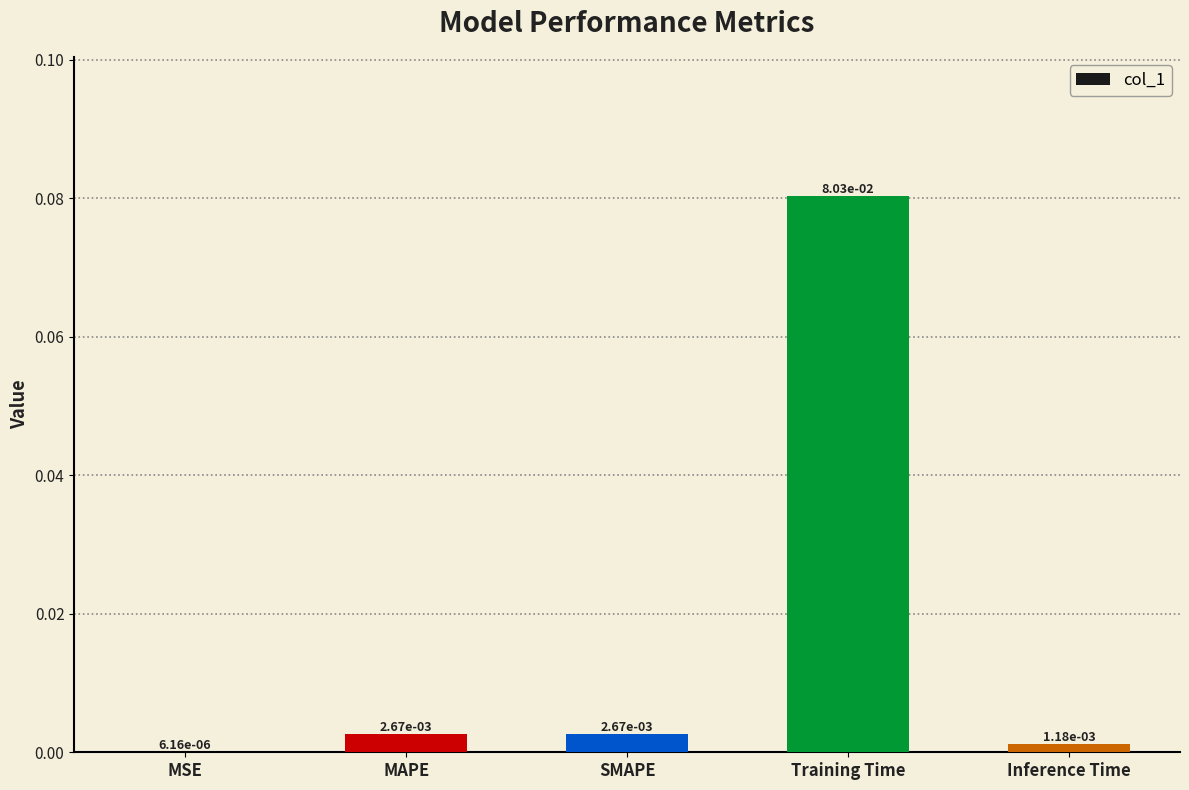

Which category has the highest value across all series?

Training Time